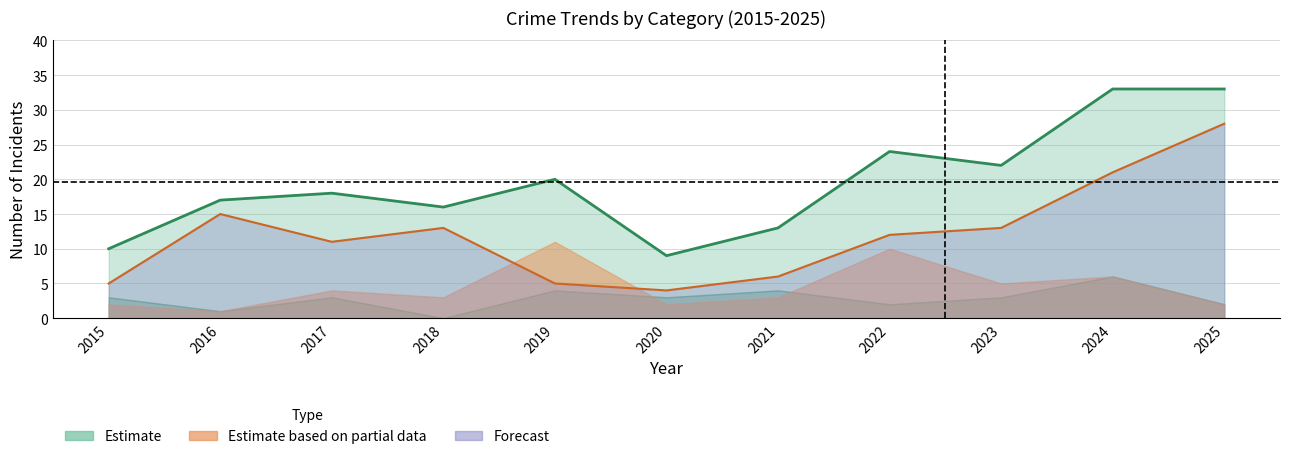

What is the approximate value of Total at 2019, to the nearest 5?

20